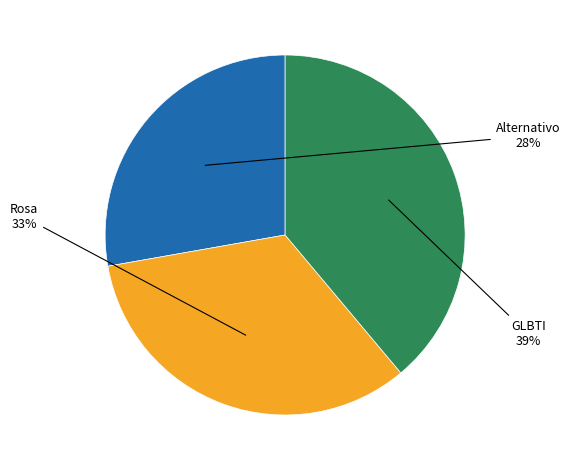

What is the smallest slice in the pie chart?

Alternativo